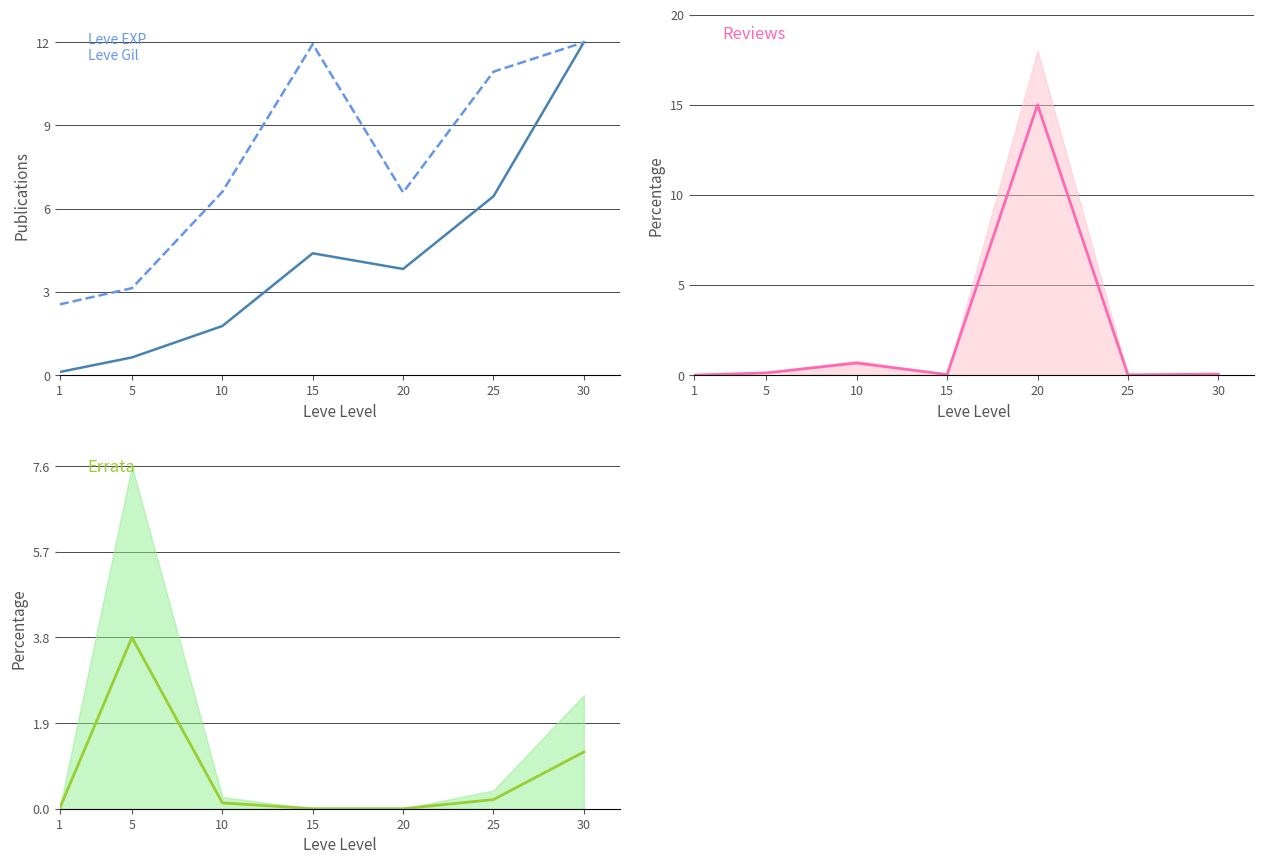

At how many categories does at least one series exceed 14?

1